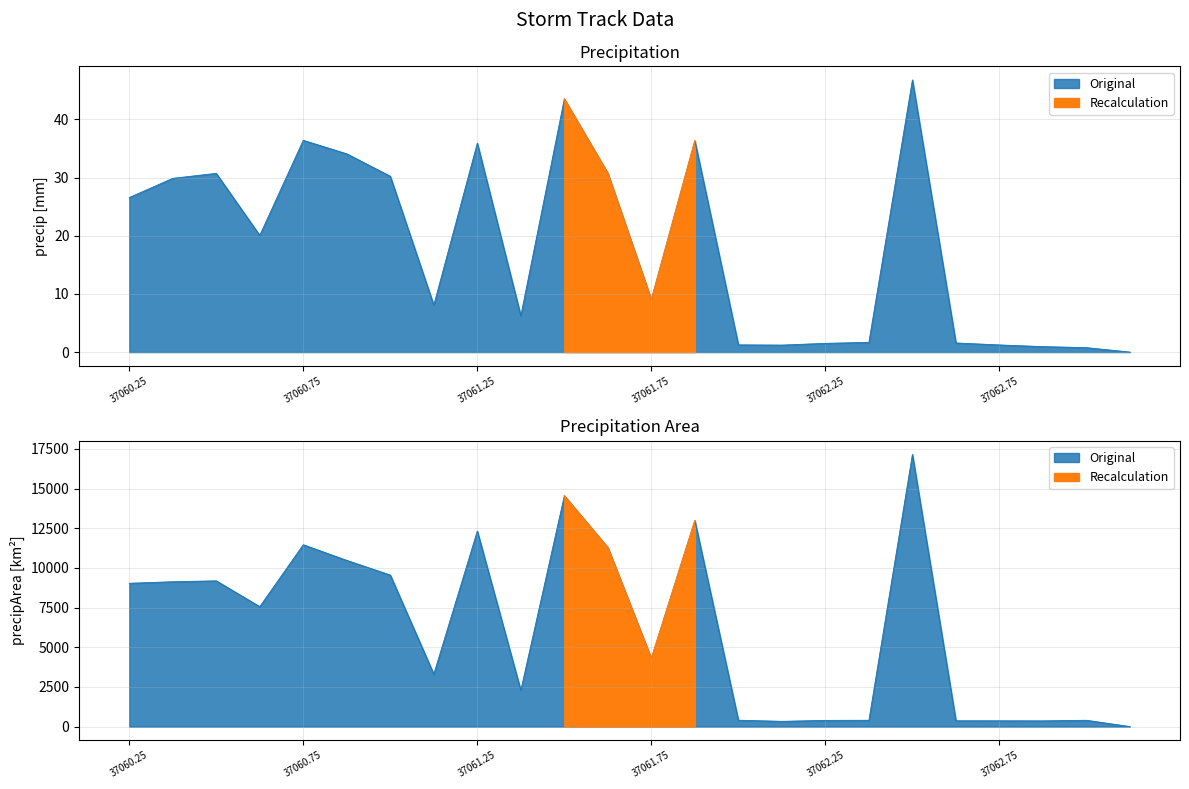

What is the maximum value shown in the chart?

17156.0